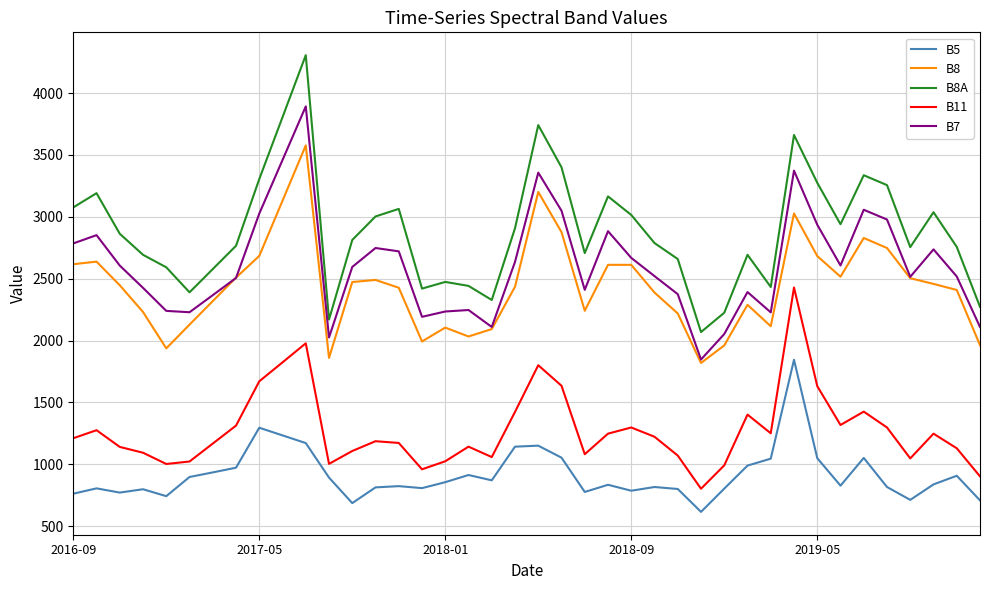

Which series has the largest total across all categories?

B8A